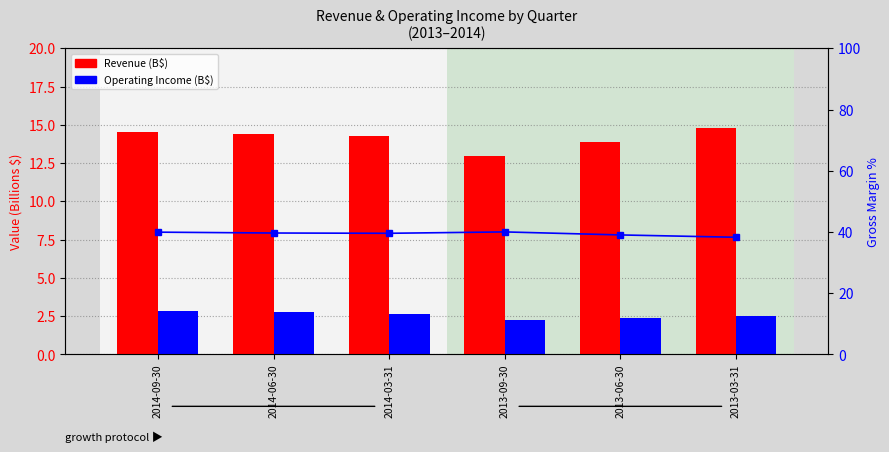

Reading left to right, list all the values displayed in this chart.

Revenue (B$): 14.5	14.4	14.3	13.0	13.9	14.8
Operating Income (B$): 2.8	2.7	2.6	2.2	2.4	2.5
Gross Margin %: 39.9	39.6	39.6	40.0	39.0	38.2